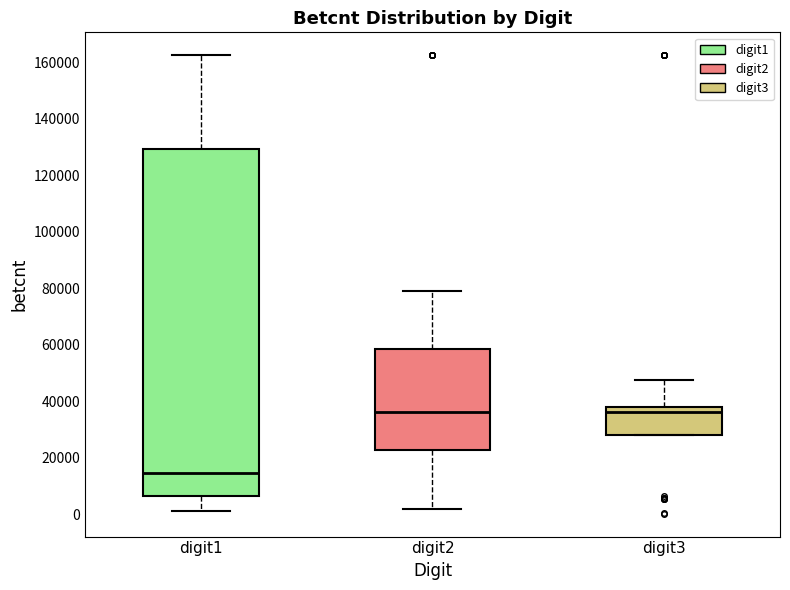

Comparing the boxes themselves (not the whiskers), which one is the tallest?

digit1